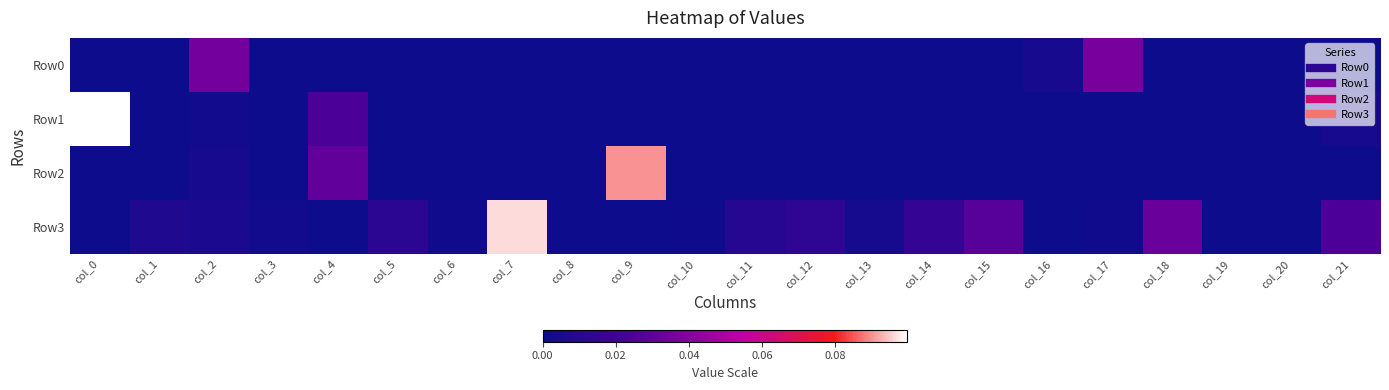

At how many categories does at least one series exceed 0?

20